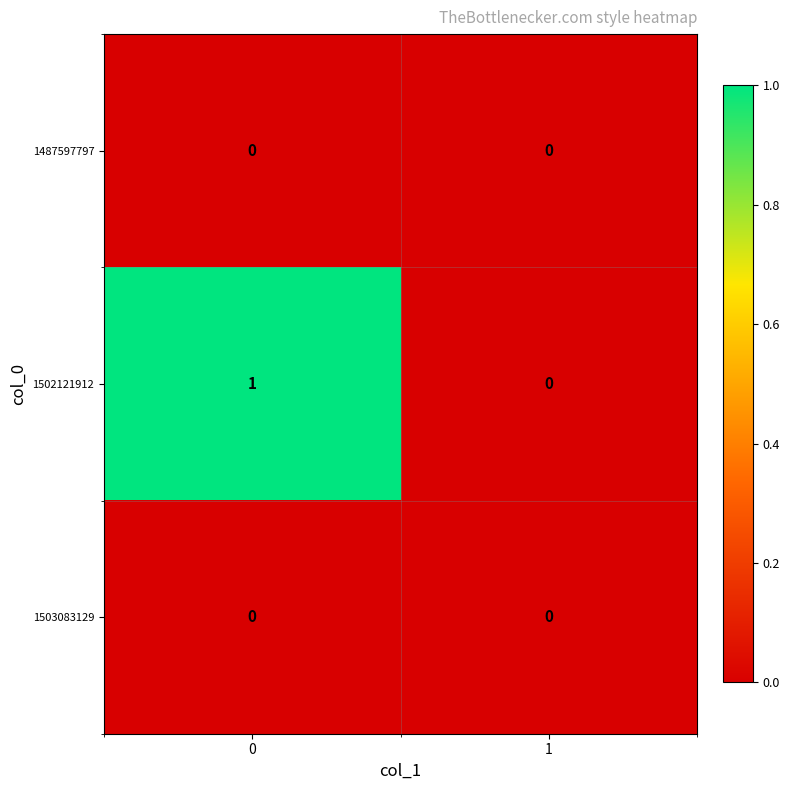

Reading right to left, extract all data points from this chart.

1487597797: 1=0	0=0
1502121912: 1=0	0=1
1503083129: 1=0	0=0